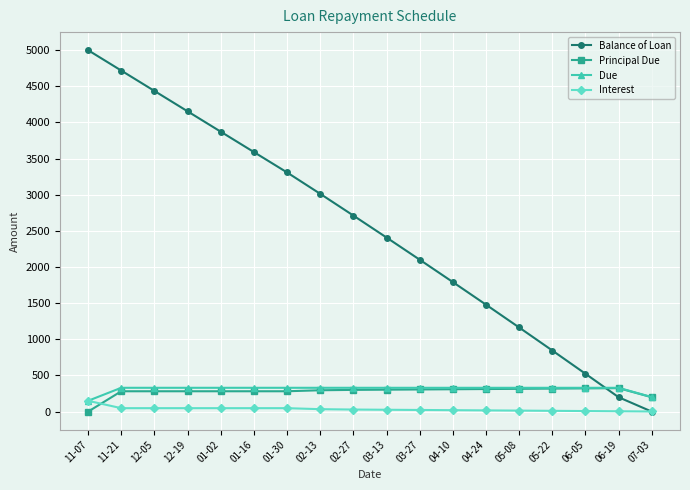

Count the number of data series in this chart.

4